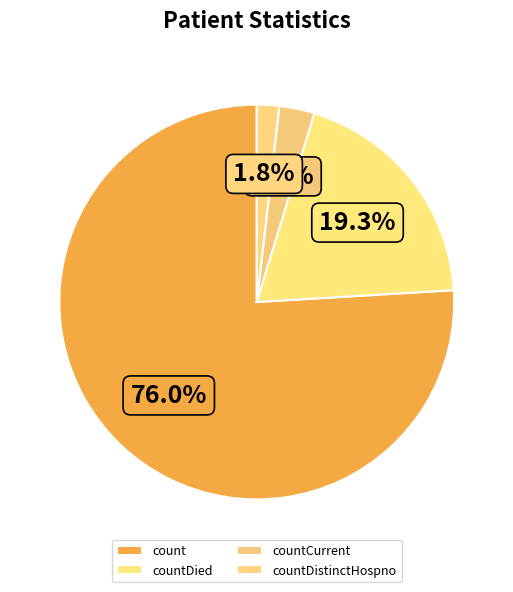

Is there a majority slice in this chart?

Yes